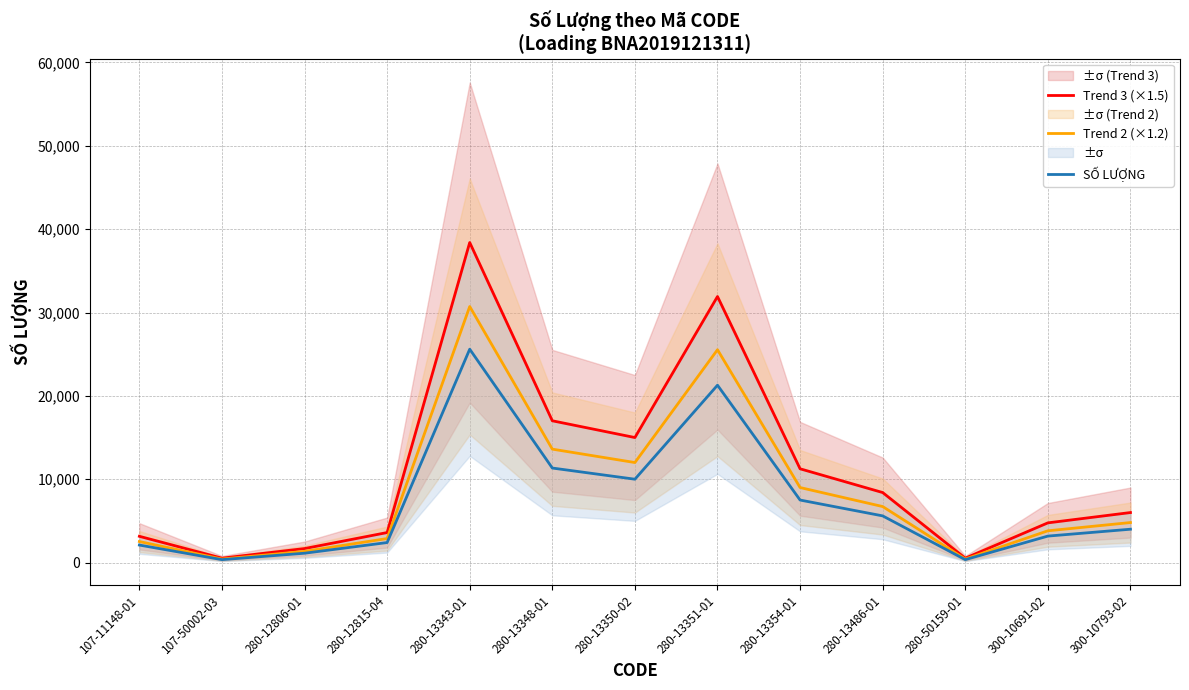

Which series has the widest spread of values?

Trend 3 (×1.5)